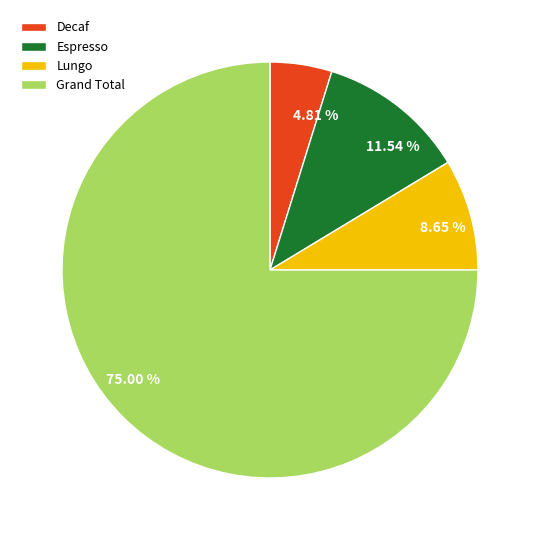

Which slice represents more than half of the pie?

Grand Total